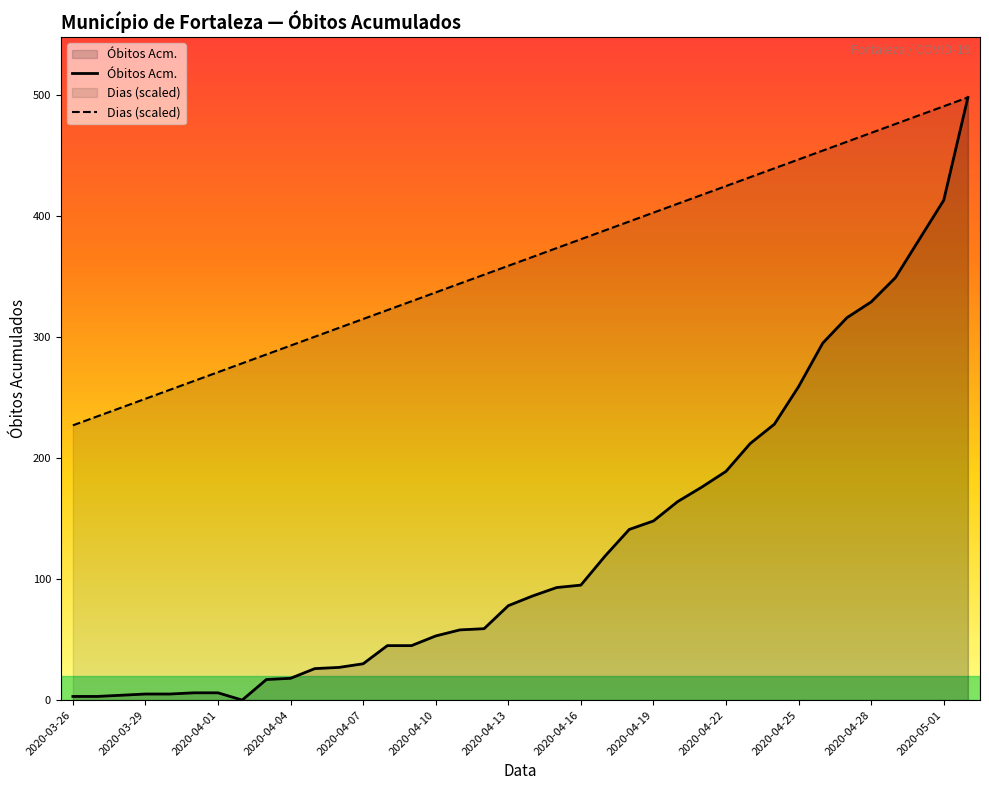

True or false: Óbitos Acm. has more than 0 interior local peaks.

False